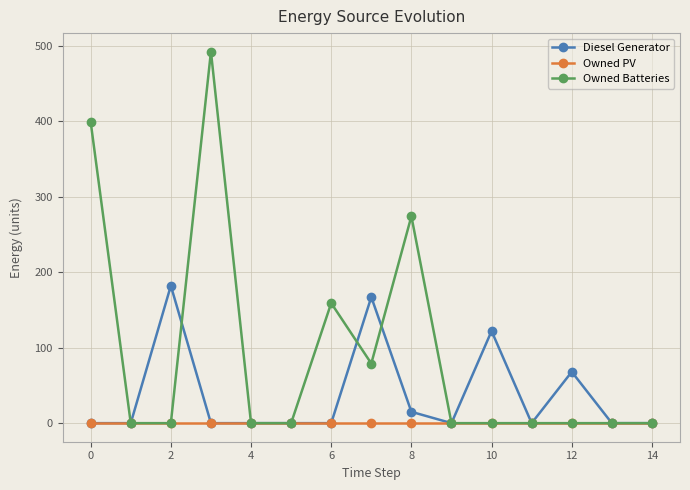

Reading right to left, transcribe all the data shown in this chart.

Diesel Generator: 0	0	68	0	122	0	15	167	0	0	0	0	182	0	0
Owned PV: 0	0	0	0	0	0	0	0	0	0	0	0	0	0	0
Owned Batteries: 0	0	0	0	0	0	274	79	159	0	0	492	0	0	399